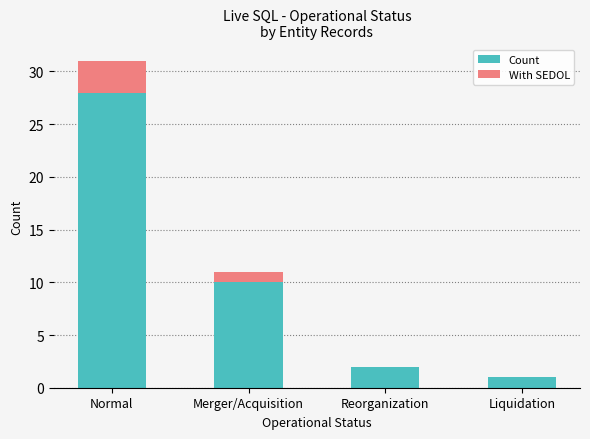

At which label does Count first exceed 10?

Normal